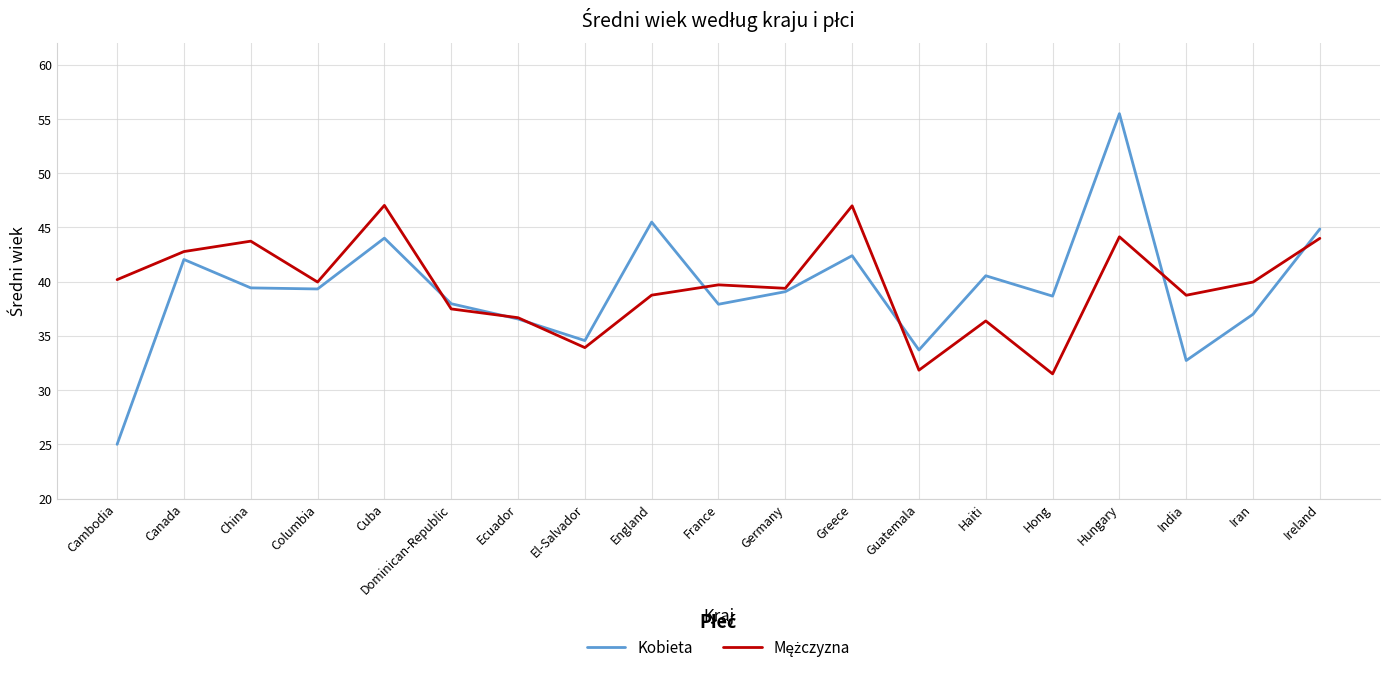

What position from the left is Greece?

12